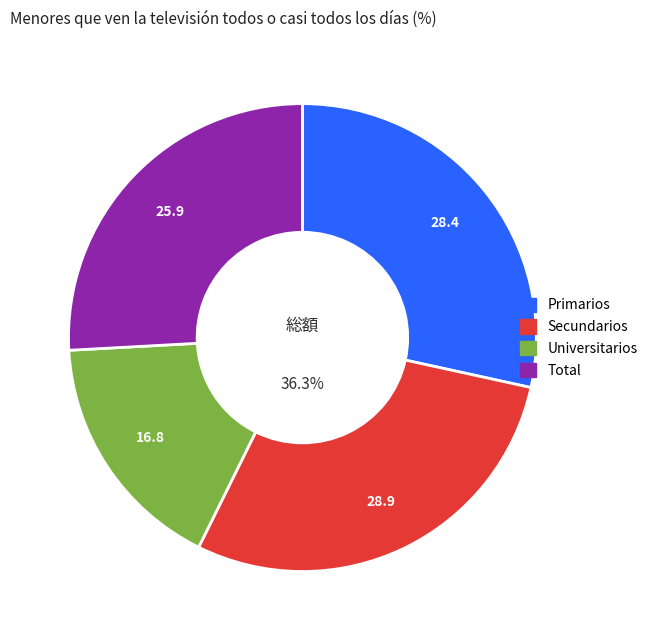

Between Universitarios and Secundarios, which is larger?

Secundarios